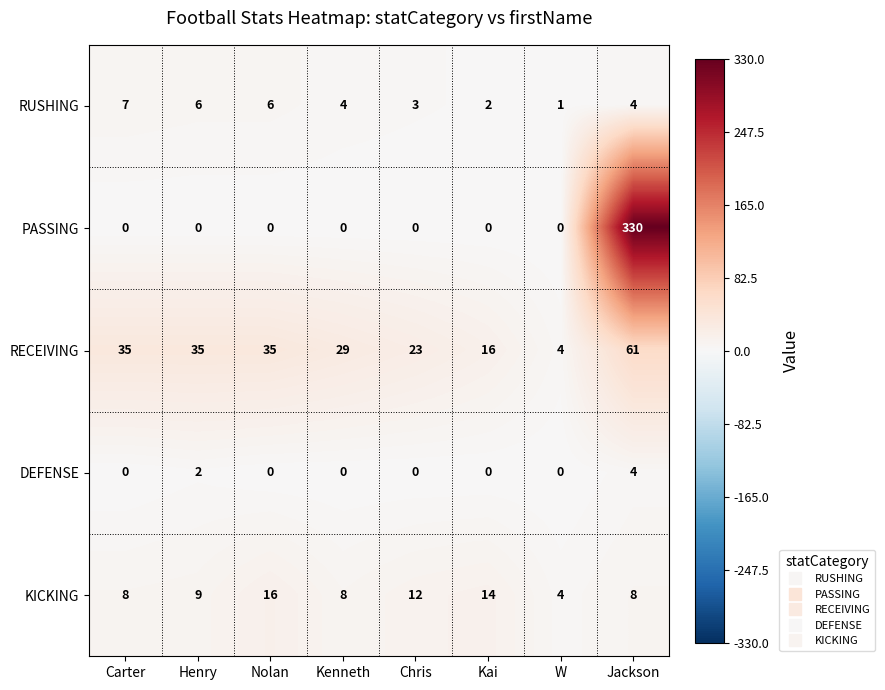

The PASSING series shows 112 at Kenneth. True or false?

False